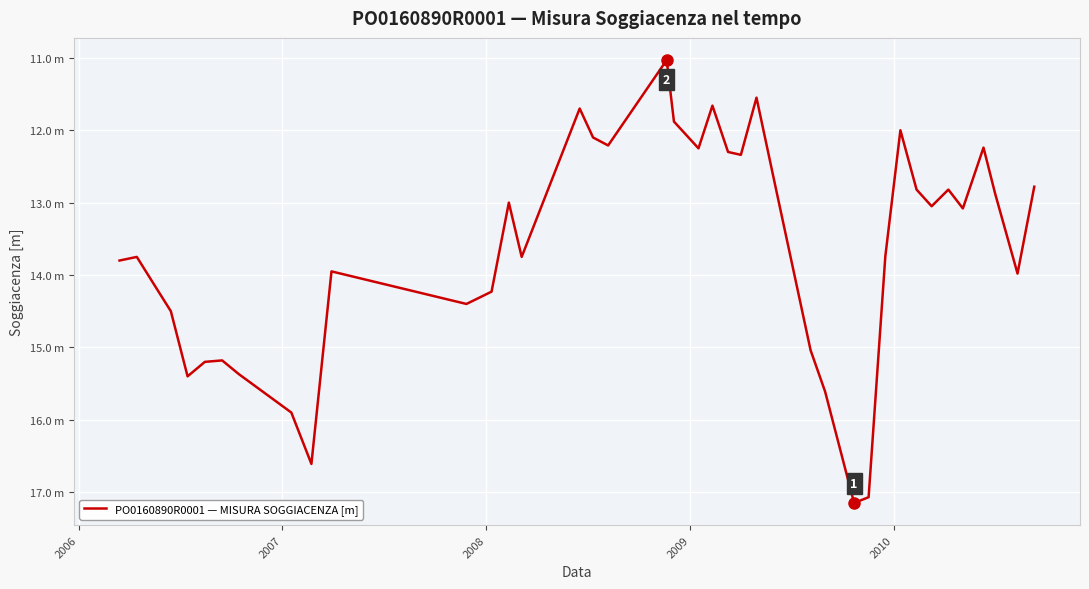

What is the average value?

13.6